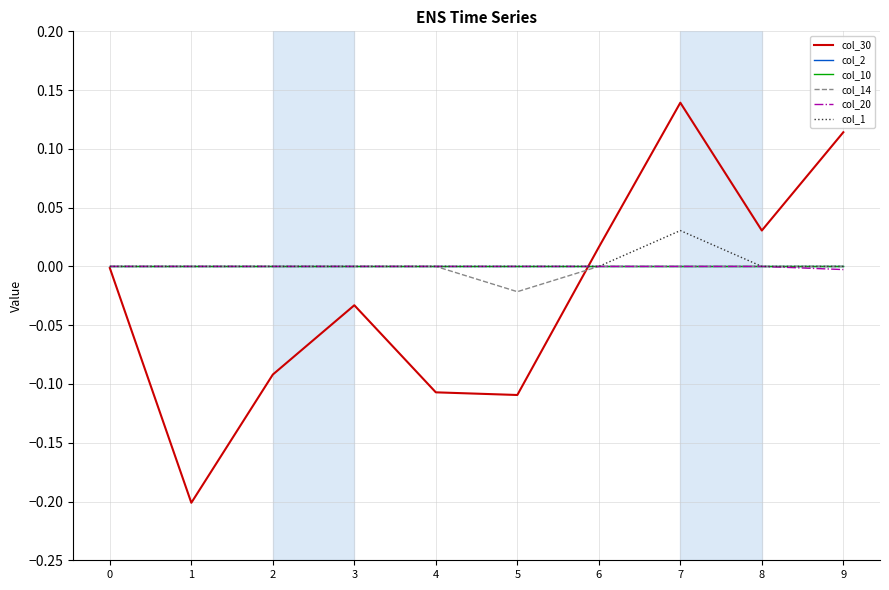

Reading right to left, transcribe all the data shown in this chart.

col_30: 0.1	0.0	0.1	0.0	-0.1	-0.1	-0.0	-0.1	-0.2	-0.0
col_2: 0.0	0.0	0.0	0.0	0.0	0.0	0.0	0.0	0.0	0.0
col_10: 0.0	0.0	0.0	0.0	0.0	0.0	0.0	0.0	0.0	0.0
col_14: 0.0	0.0	0.0	0.0	-0.0	0.0	0.0	0.0	0.0	0.0
col_20: -0.0	0.0	0.0	0.0	0.0	0.0	0.0	0.0	0.0	0.0
col_1: 0.0	0.0	0.0	0.0	0.0	0.0	0.0	0.0	0.0	0.0